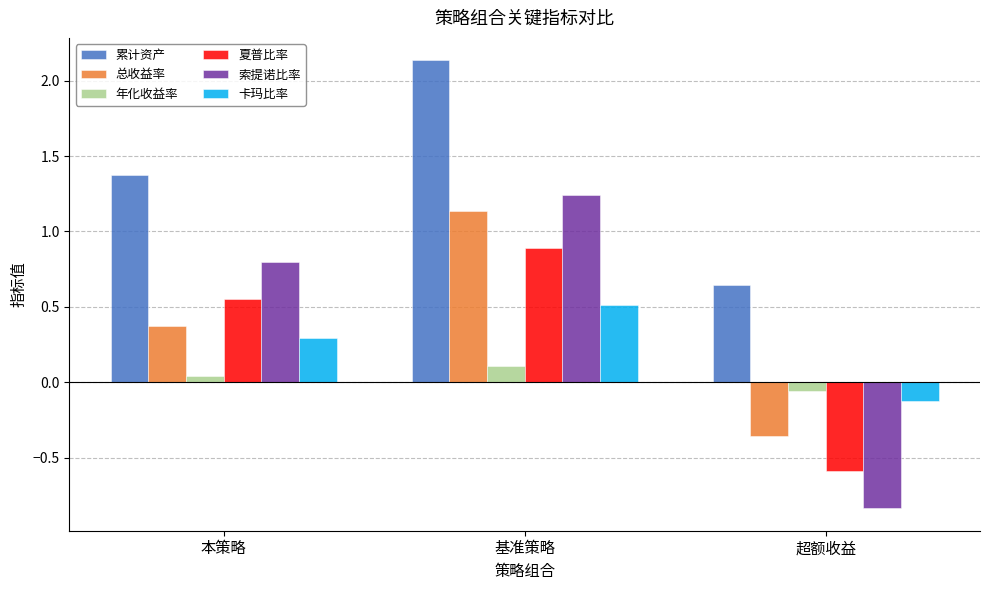

The value of 夏普比率 at 本策略 is 0.5. True or false?

True